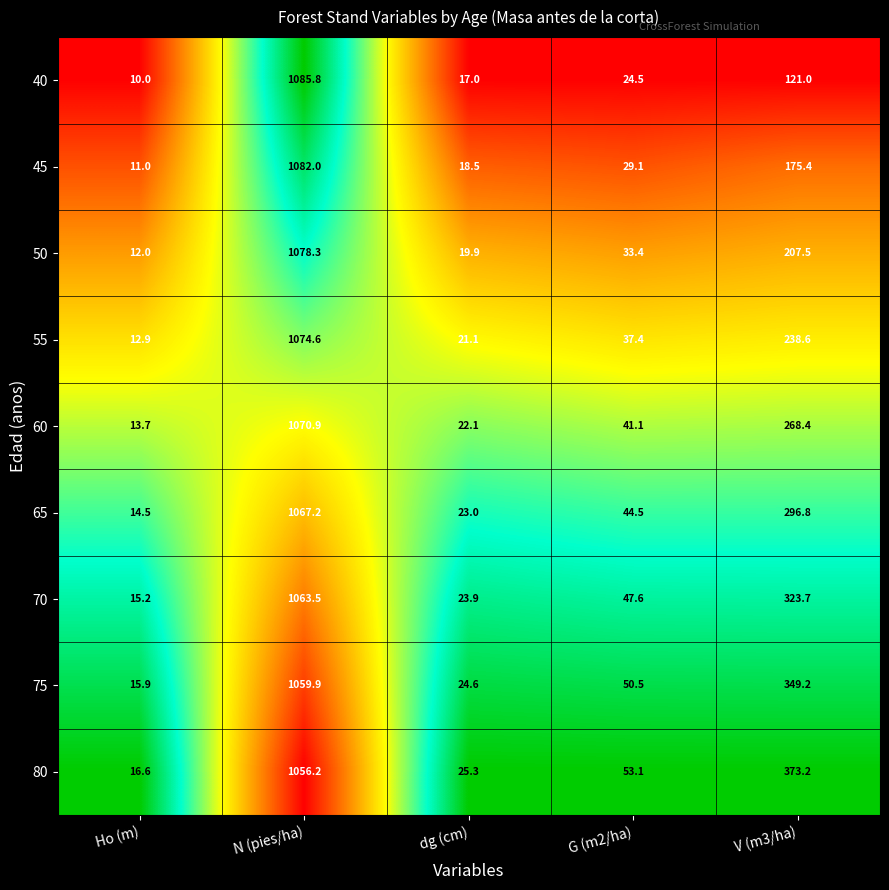

Read the 70 value at dg (cm).

23.9